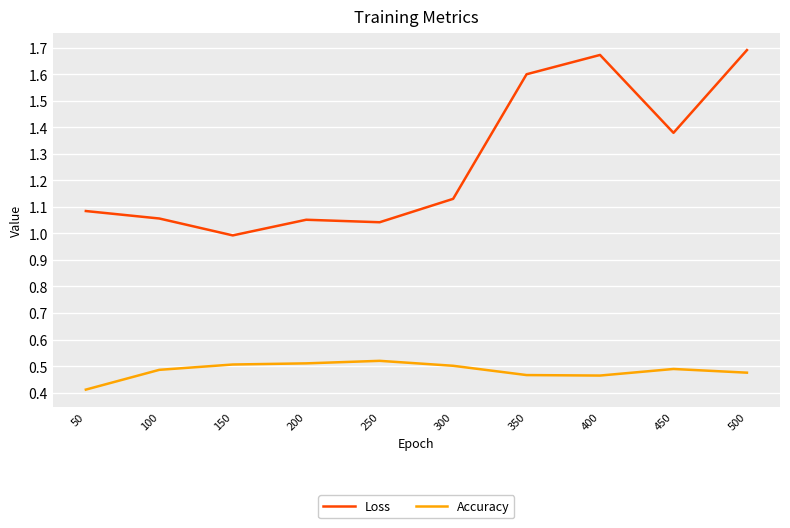

True or false: Accuracy and Loss intersect in this chart.

False